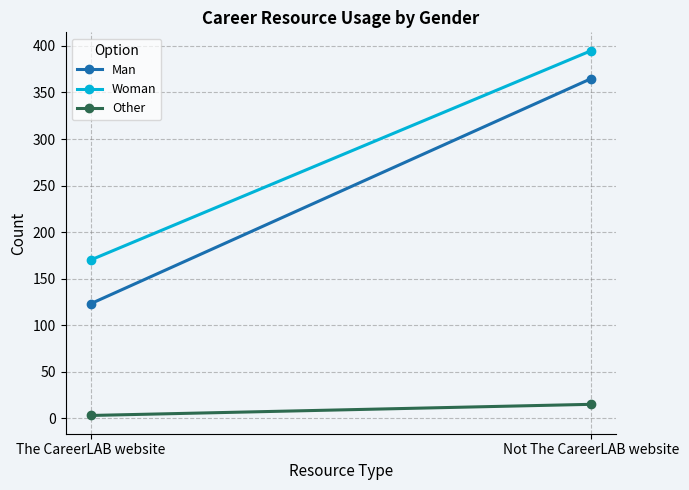

What is the spread (max minus min) of values at Not The CareerLAB website?

380